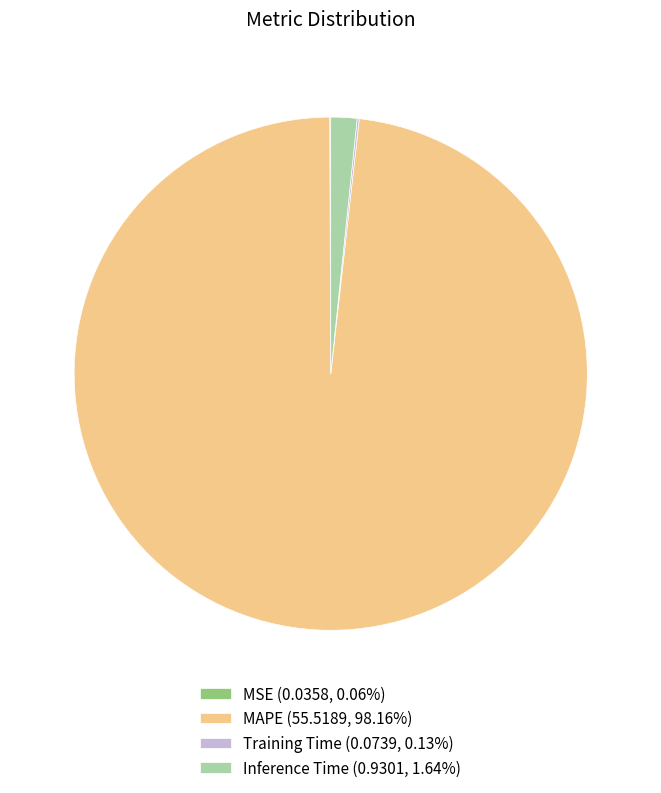

Is there a majority slice in this chart?

Yes